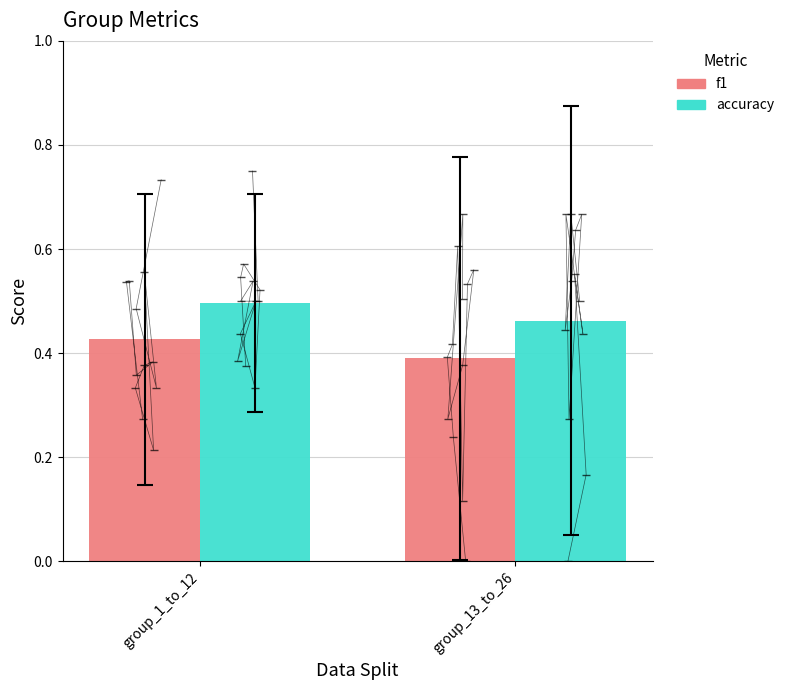

Between group_1_to_12 and group_13_to_26, which is larger?

group_1_to_12